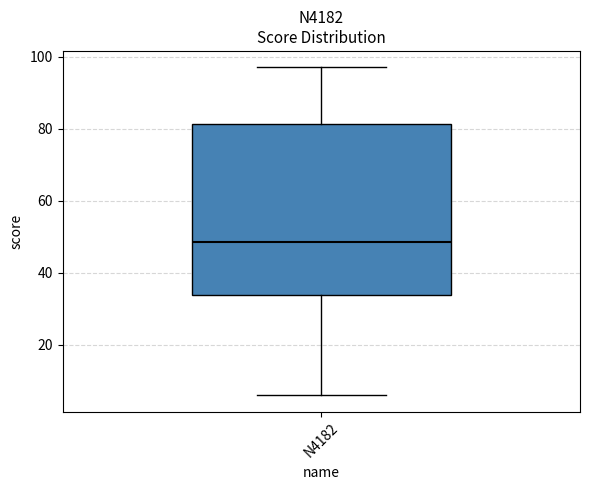

Read this box plot against the y-axis: the position of the median line, the range covered by the box, and the ends of both whiskers. The values are not printed on the chart, so give them approximately, as read against the axis.

median 48, box 34 to 82, whiskers 6 to 98